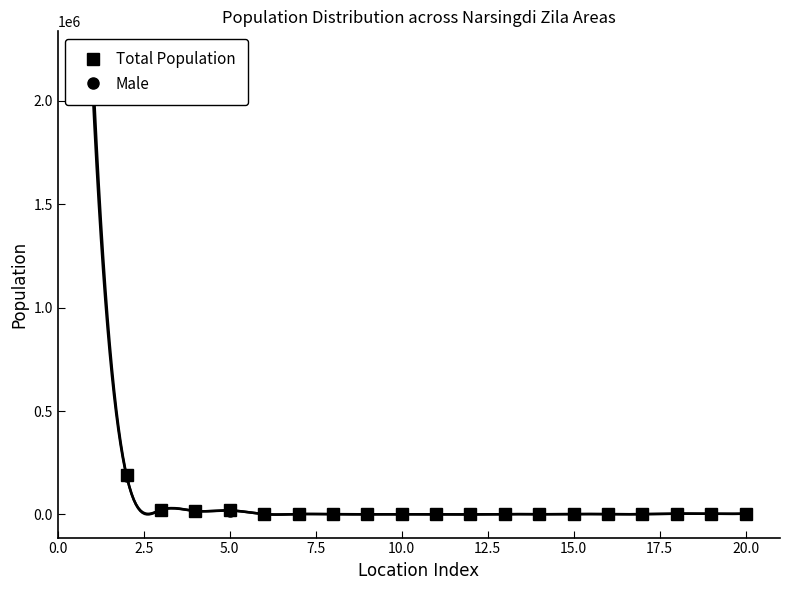

How many data points in Total Population are less than 1841?

10